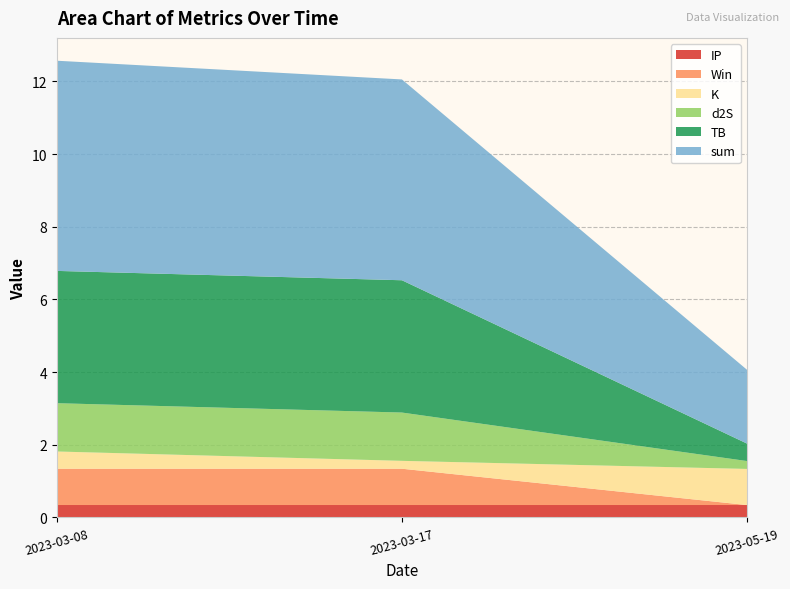

Reading right to left, list all the values displayed in this chart.

K: 1.0	0.2	0.5
sum: 2.0	5.5	5.8
TB: 0.5	3.6	3.6
d2S: 0.2	1.3	1.3
Win: 0.0	1.0	1.0
IP: 0.3	0.3	0.3